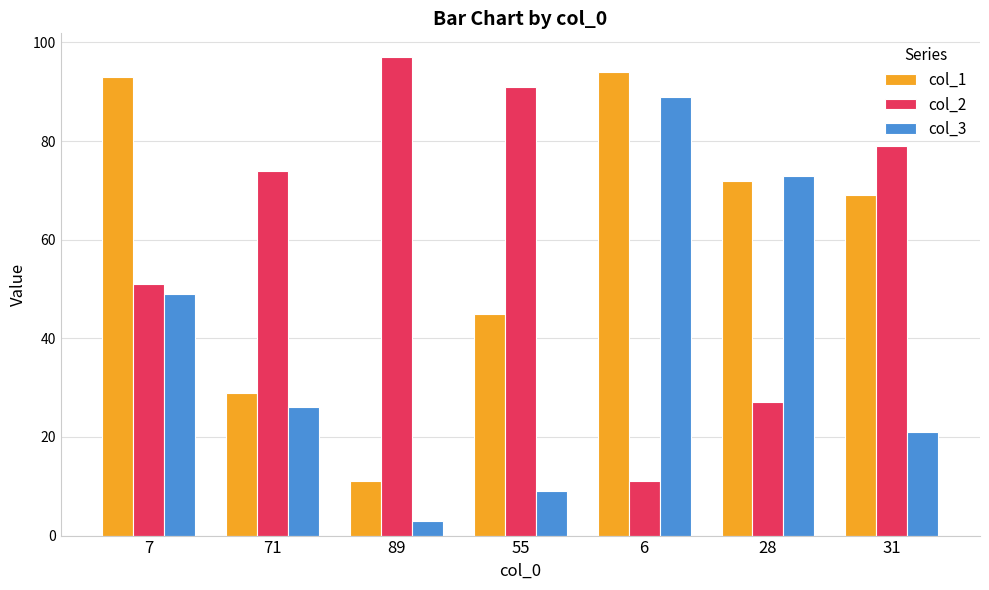

What is the average value of the col_2 series?

61